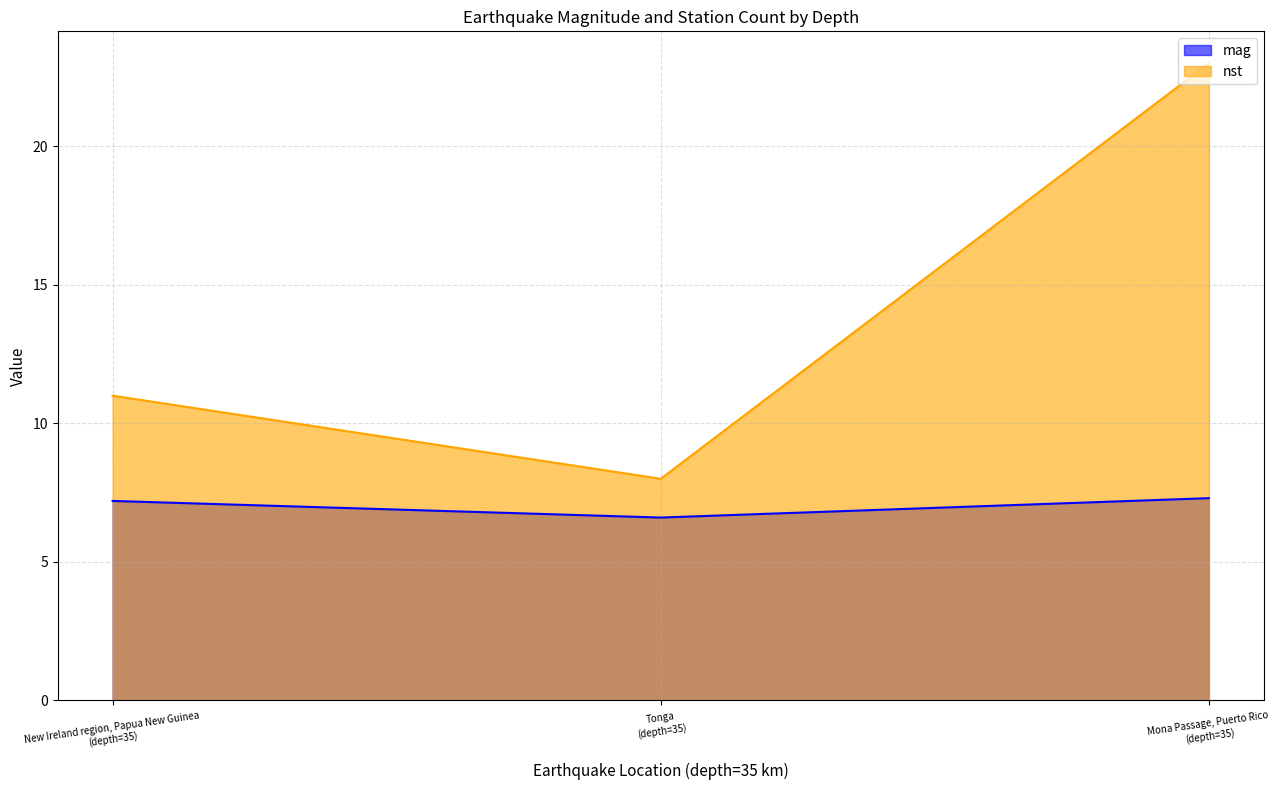

Rank the series by their maximum value, from lowest to highest.

mag, nst